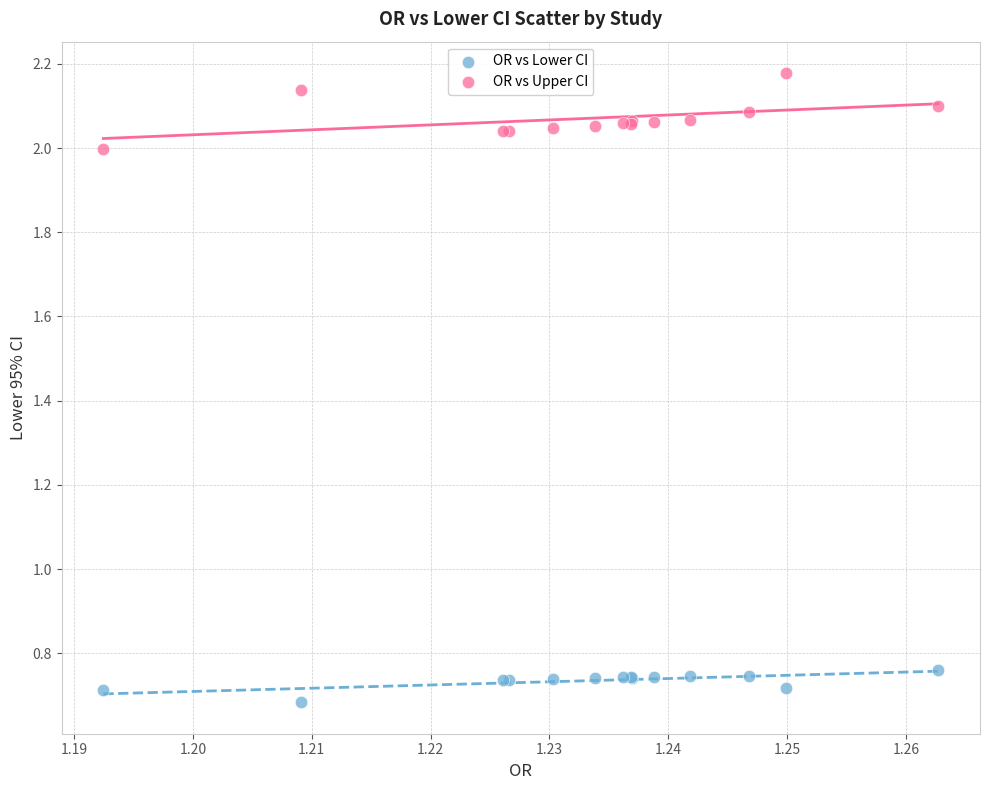

What are all the series names shown in the legend?

OR vs Lower CI, OR vs Upper CI